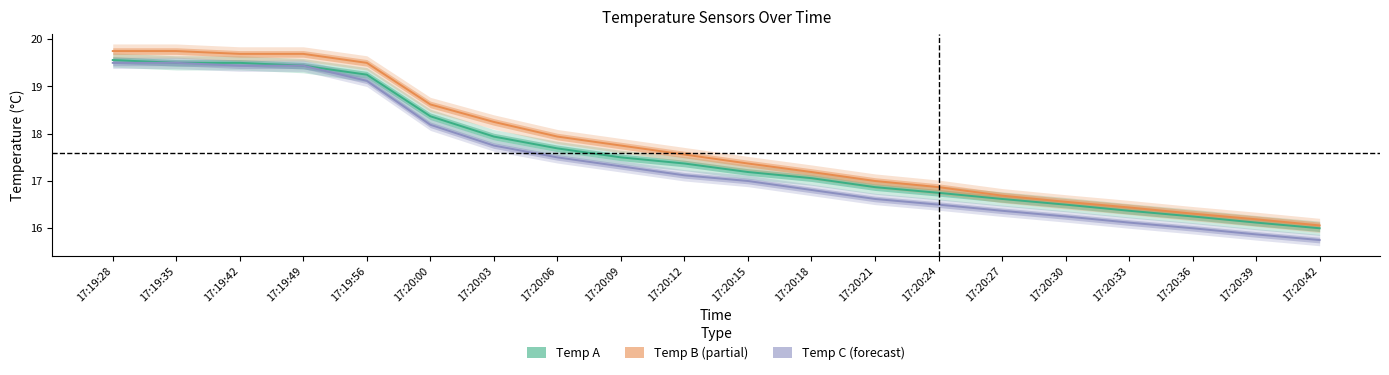

Does the chart display data point markers on the line(s)?

No